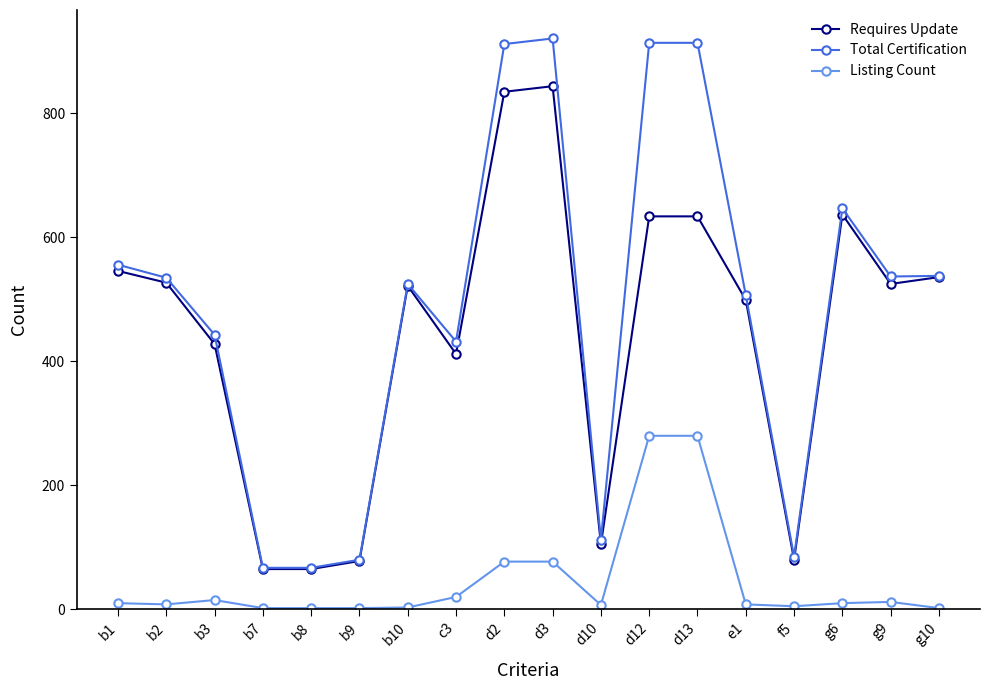

True or false: Requires Update has more than 2 points higher than both neighbors.

True